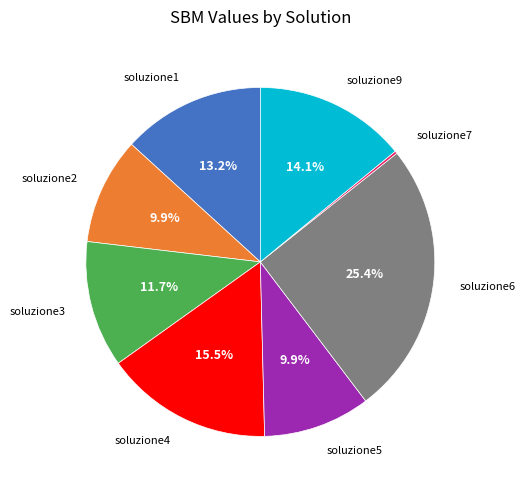

True or false: soluzione6 accounts for 25% of the total.

True